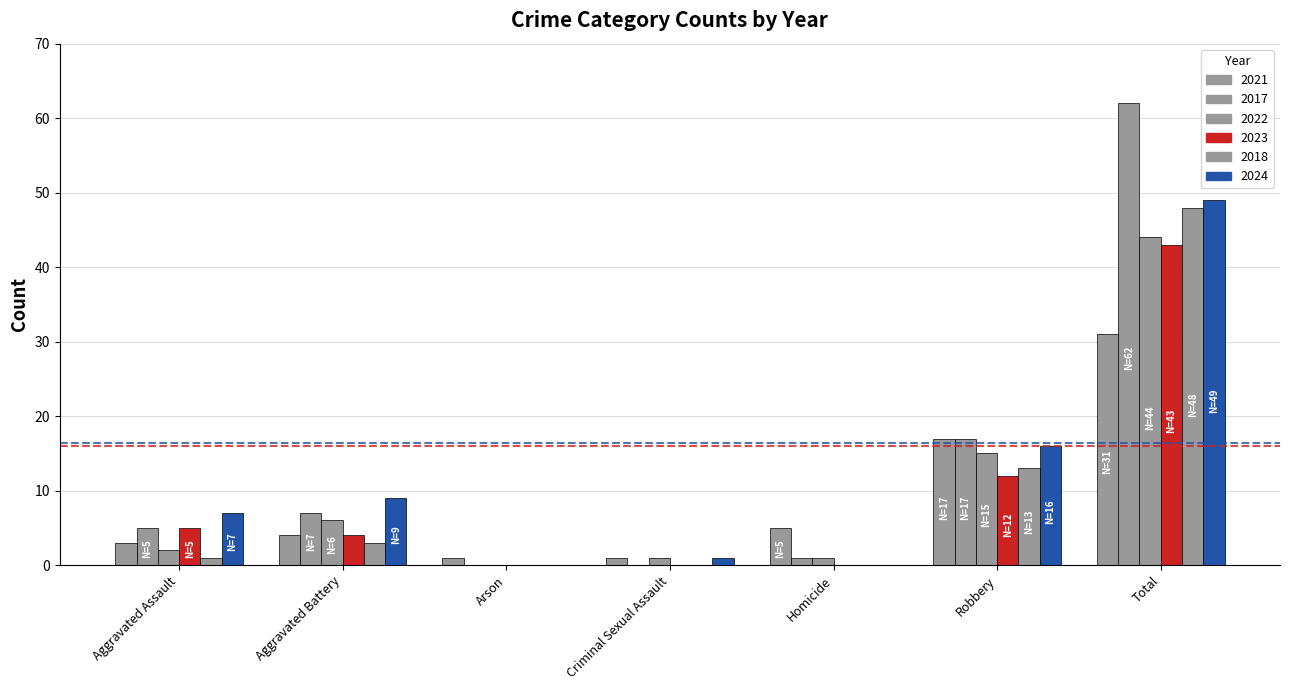

Count the number of data series in this chart.

6